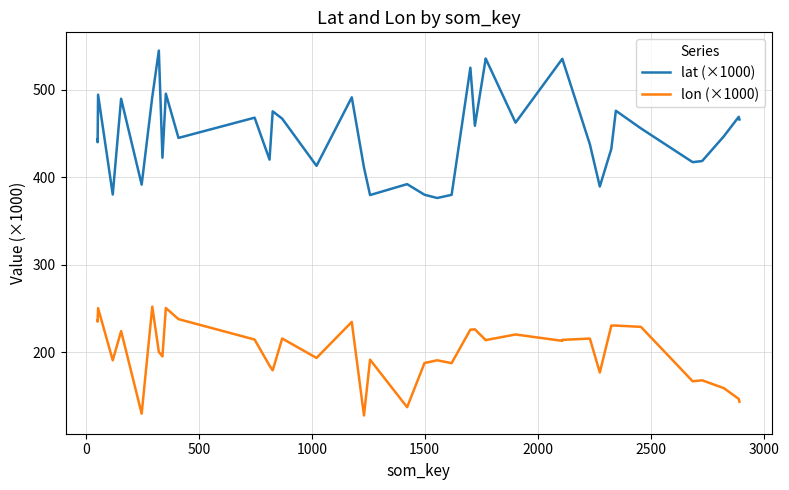

Which series has the largest range (max minus min)?

lat (×1000)